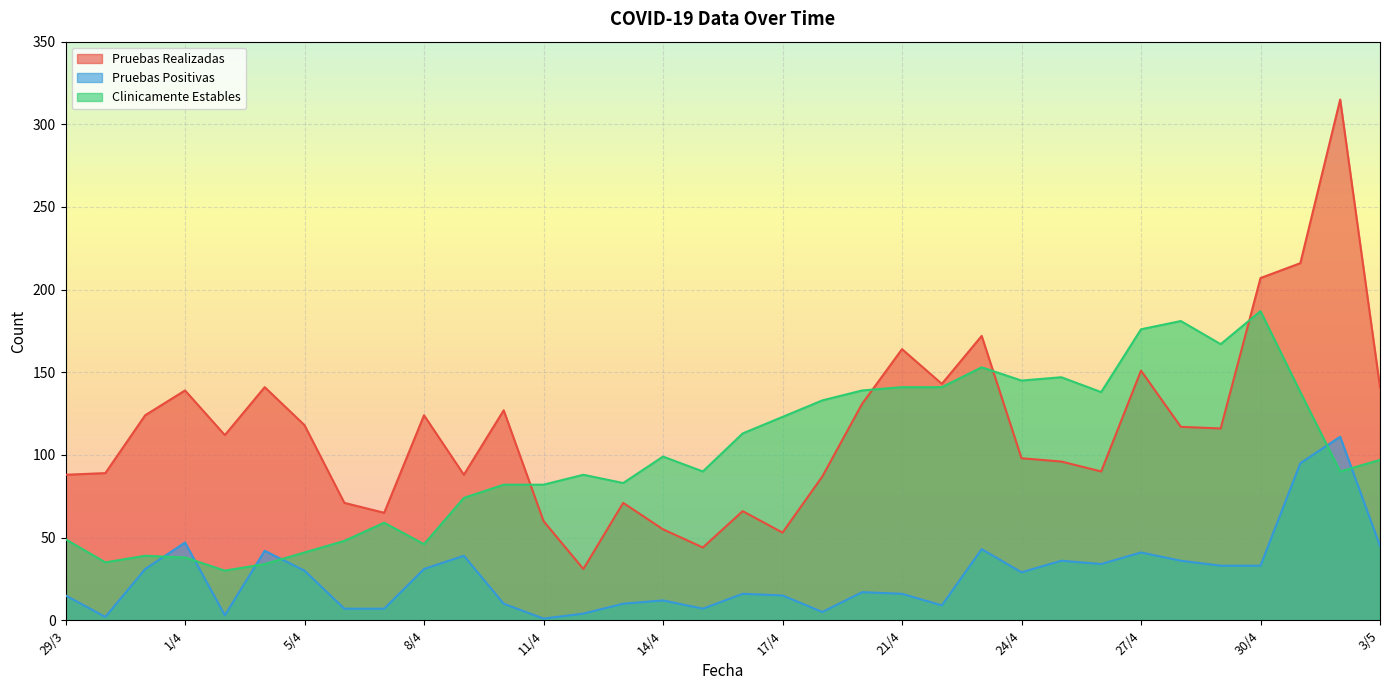

What is the value of the Clinicamente Estables point at the 4th from the left?

38